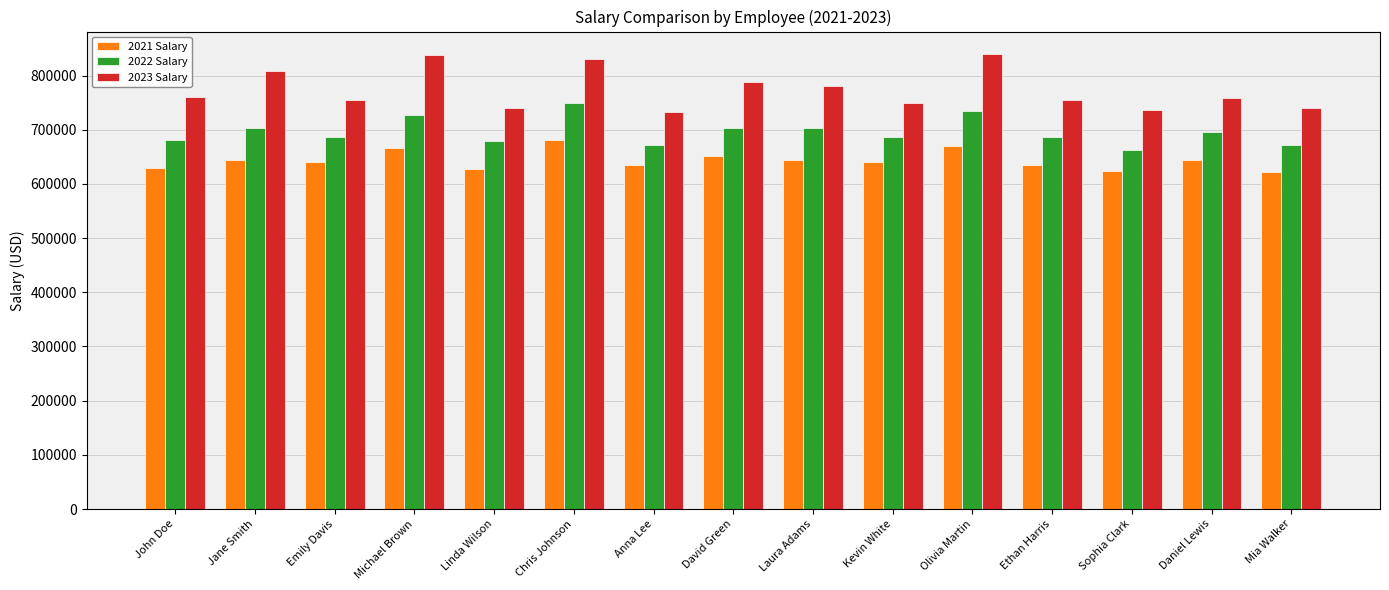

What is the label of the 15th bar from the right?

John Doe